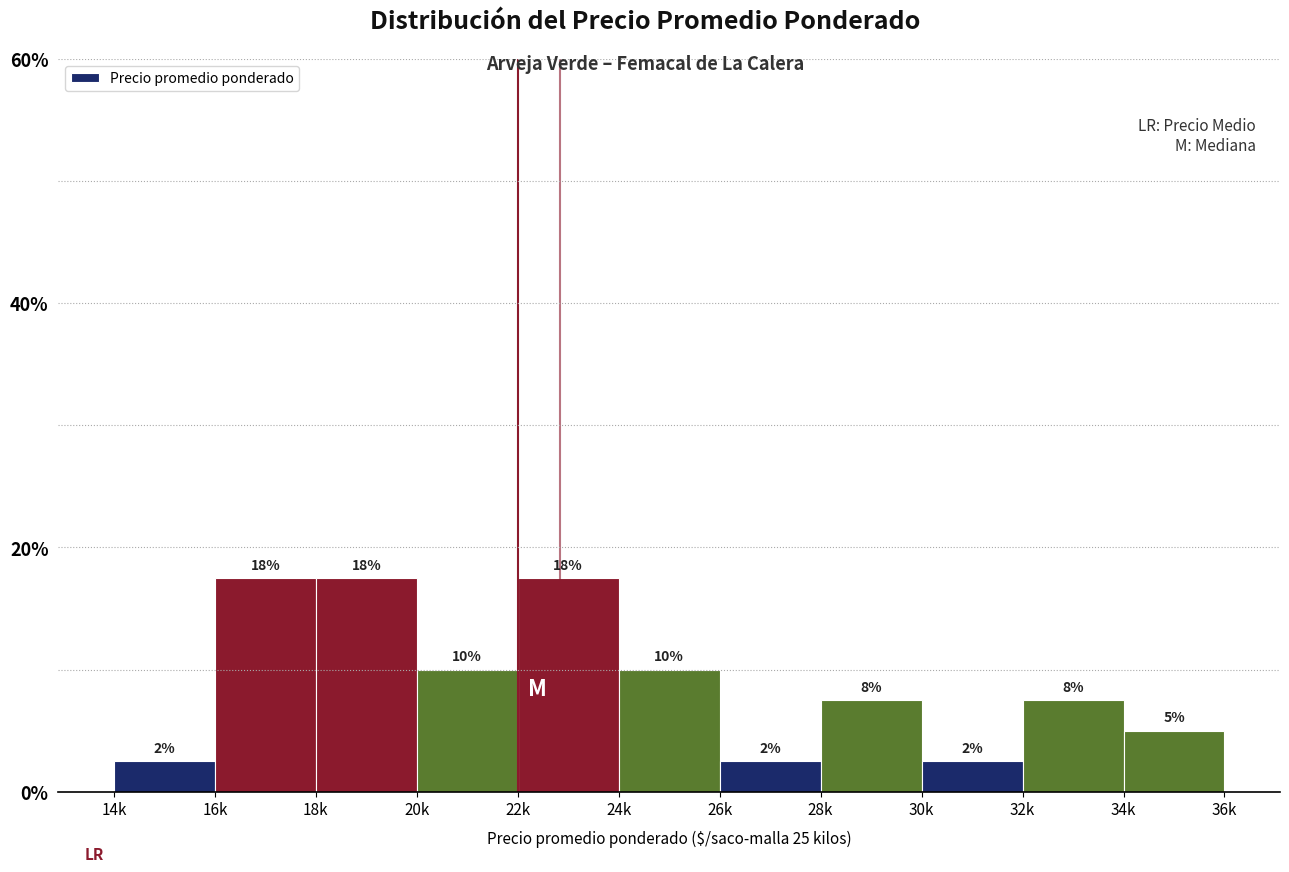

Does the chart contain any negative values?

No